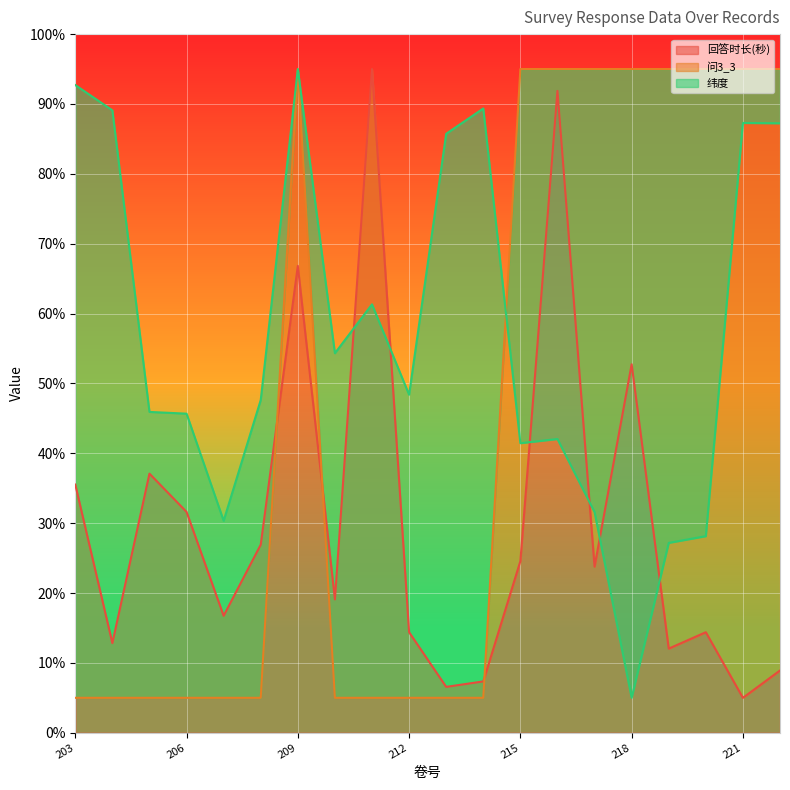

True or false: 纬度 has a value of 48.4 at 220.

False